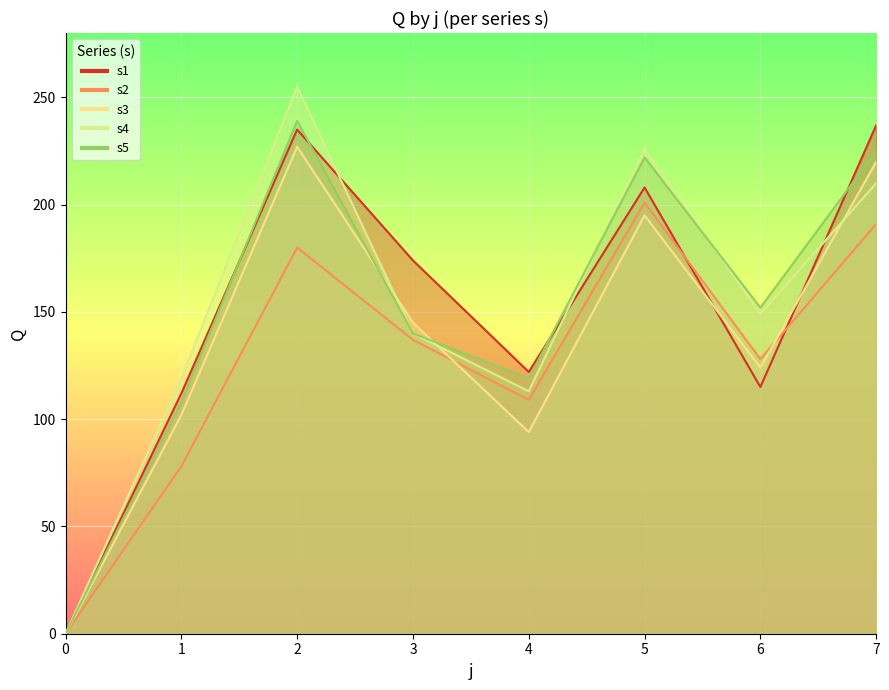

What is the highest value of the s2 series?

201